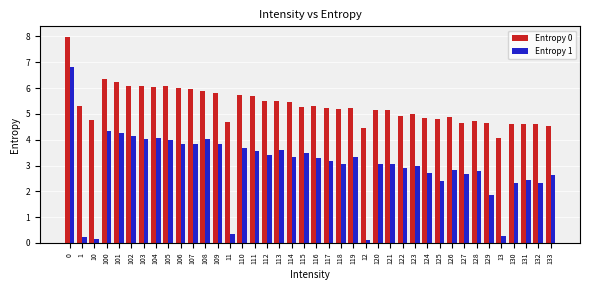

What is the difference between the highest and lowest values at 114?

2.1